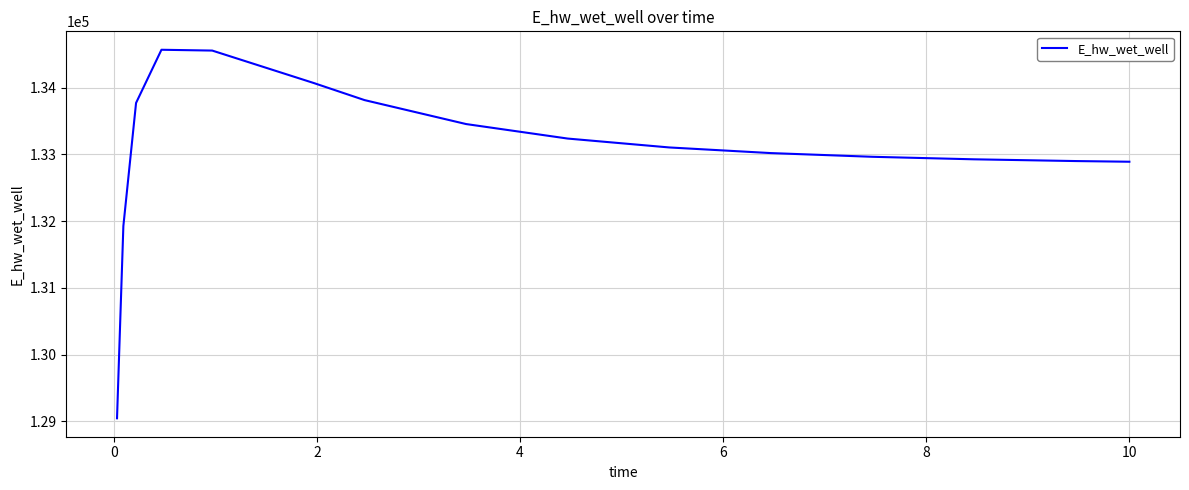

What is the greatest value displayed?

134565.8